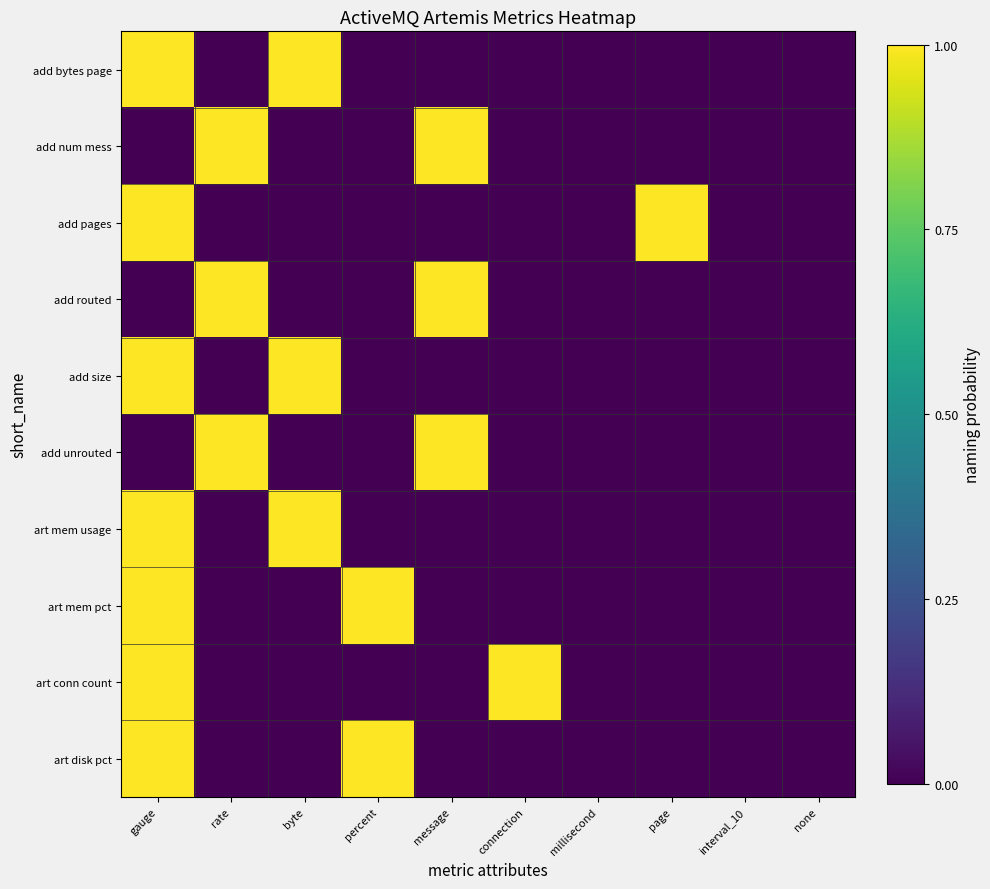

How many categories are shown in the chart?

10